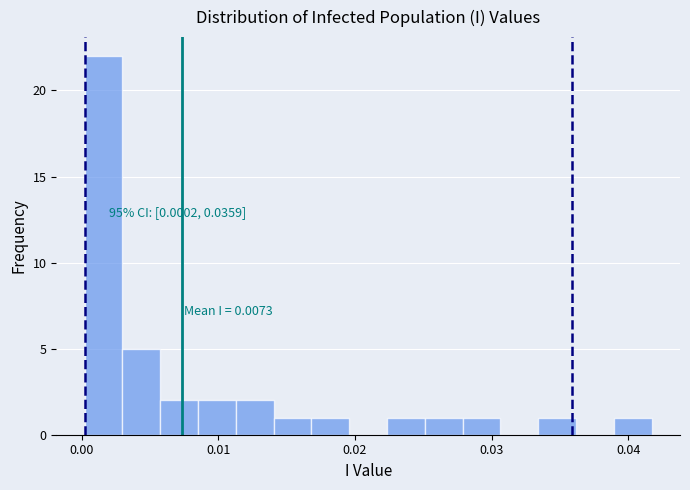

Around what value on the x-axis is the tallest bar? Give the approximate position of its centre, as read against the axis.

0.002